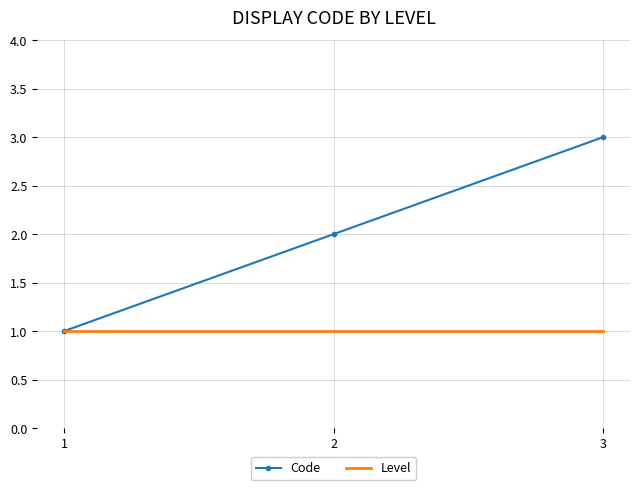

True or false: Code has a value of 3 at 3.

True